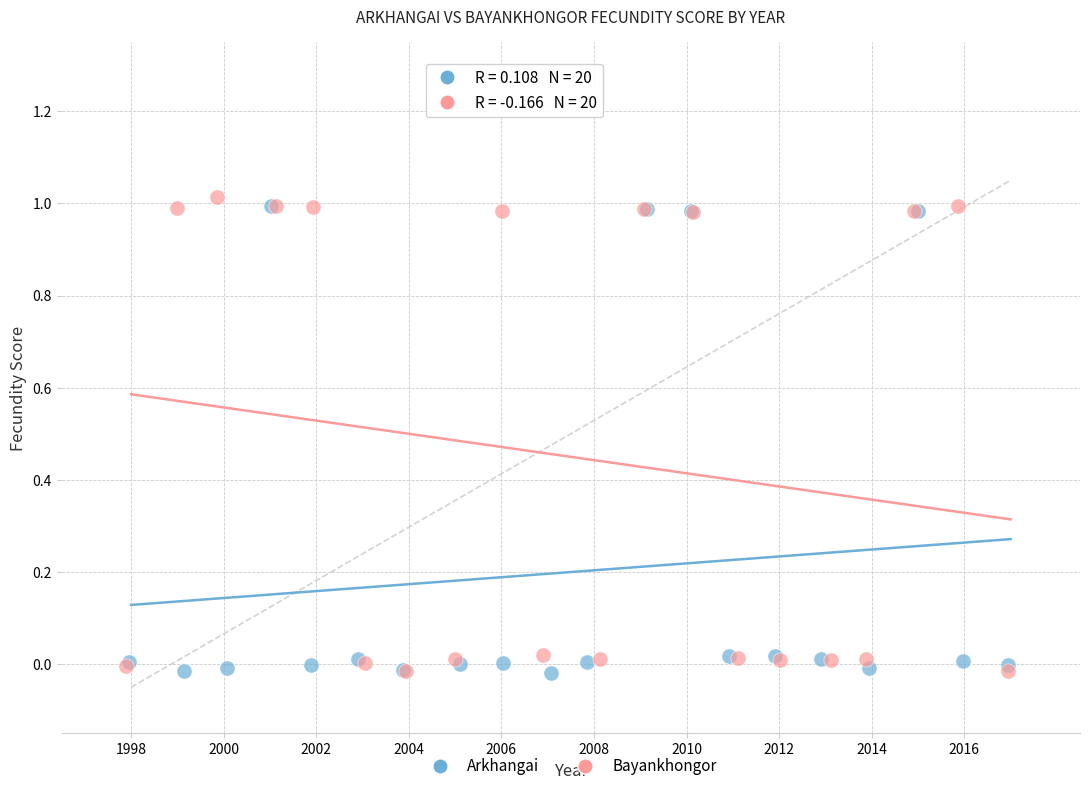

What are all the series names shown in the legend?

Arkhangai, Bayankhongor